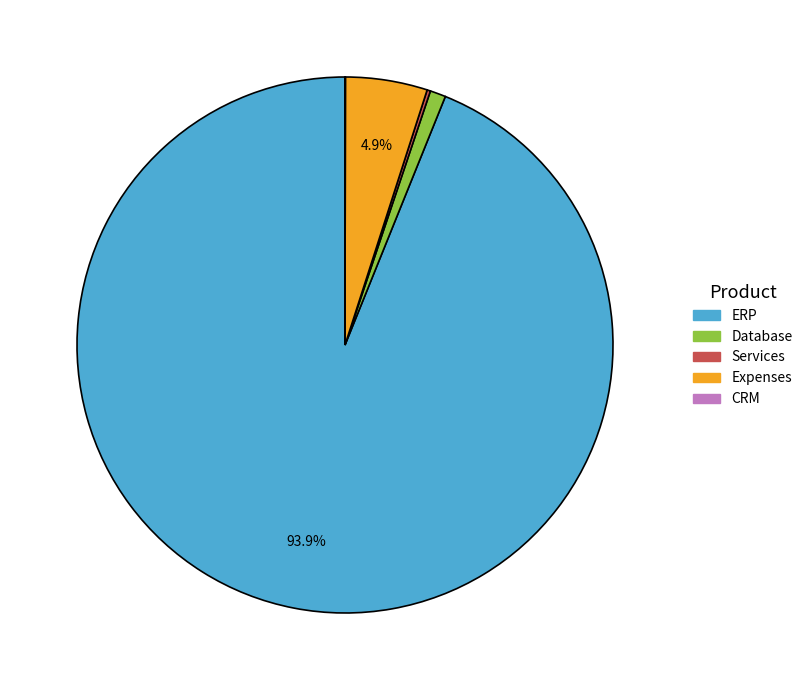

To the nearest percent, what is the average slice percentage?

20%